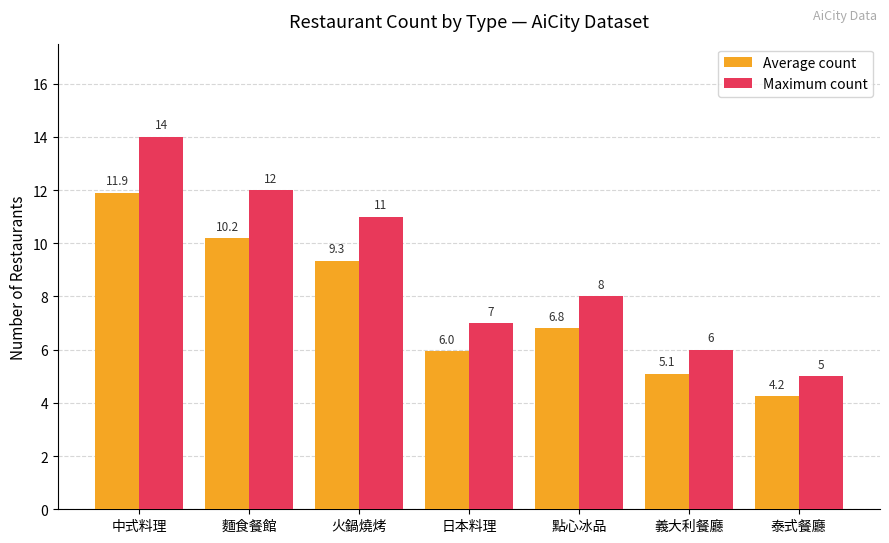

What value does the Maximum count series have at 義大利餐廳?

6.0